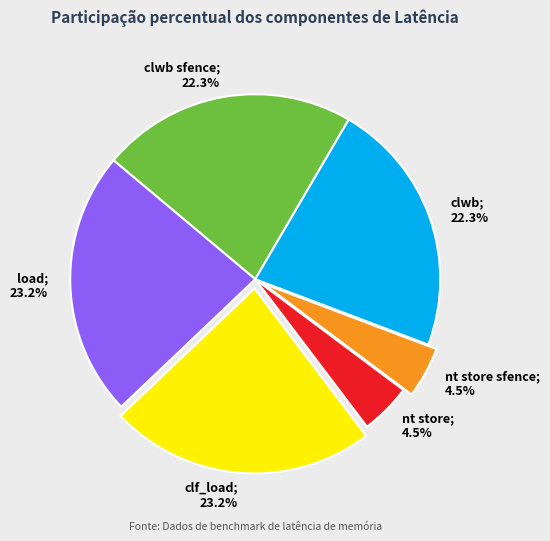

Combined, do nt store sfence; 4.5% and clwb sfence; 22.3% account for over 50%?

No